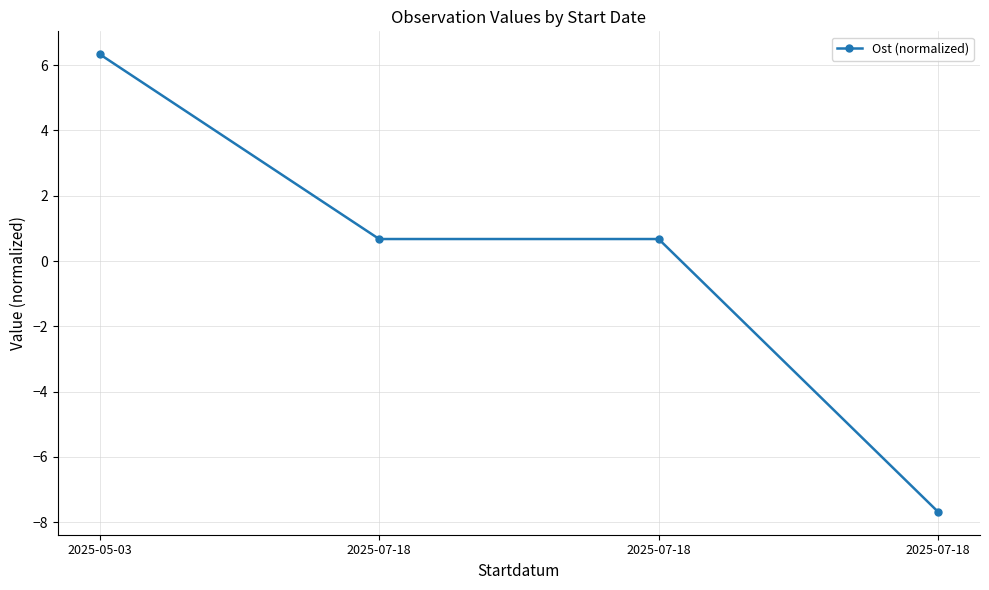

How many series are shown in this chart?

1